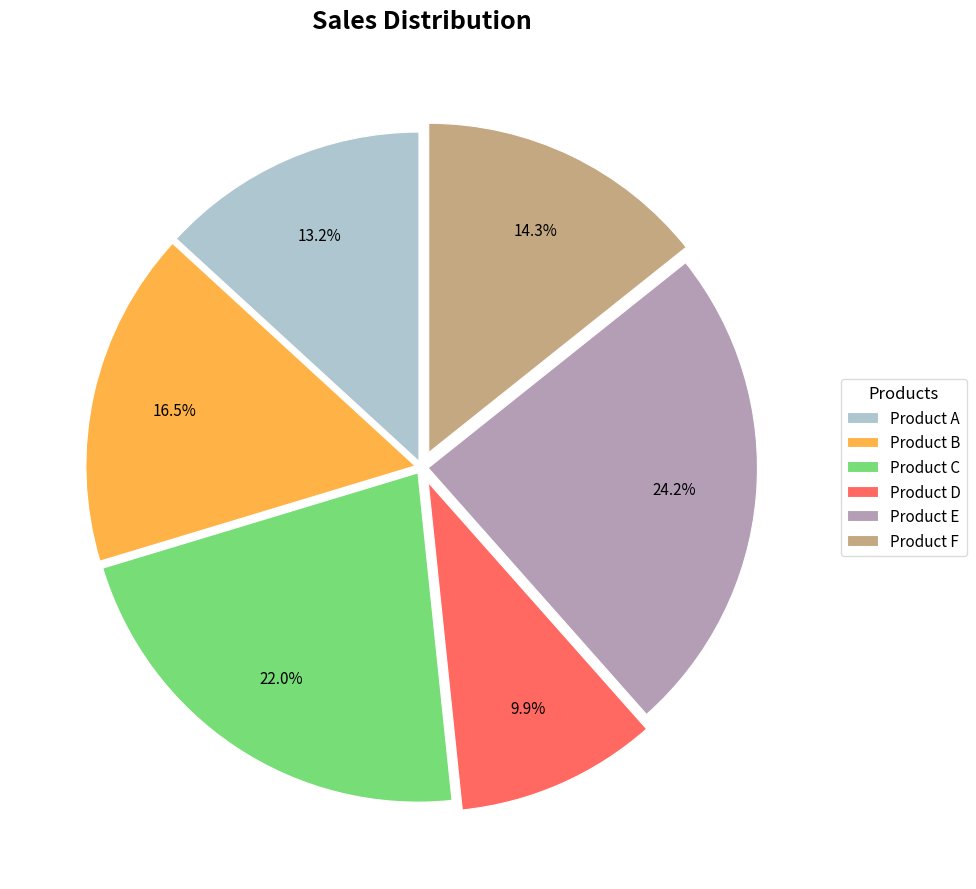

What is the total percentage of Product A and Product B?

29.7%